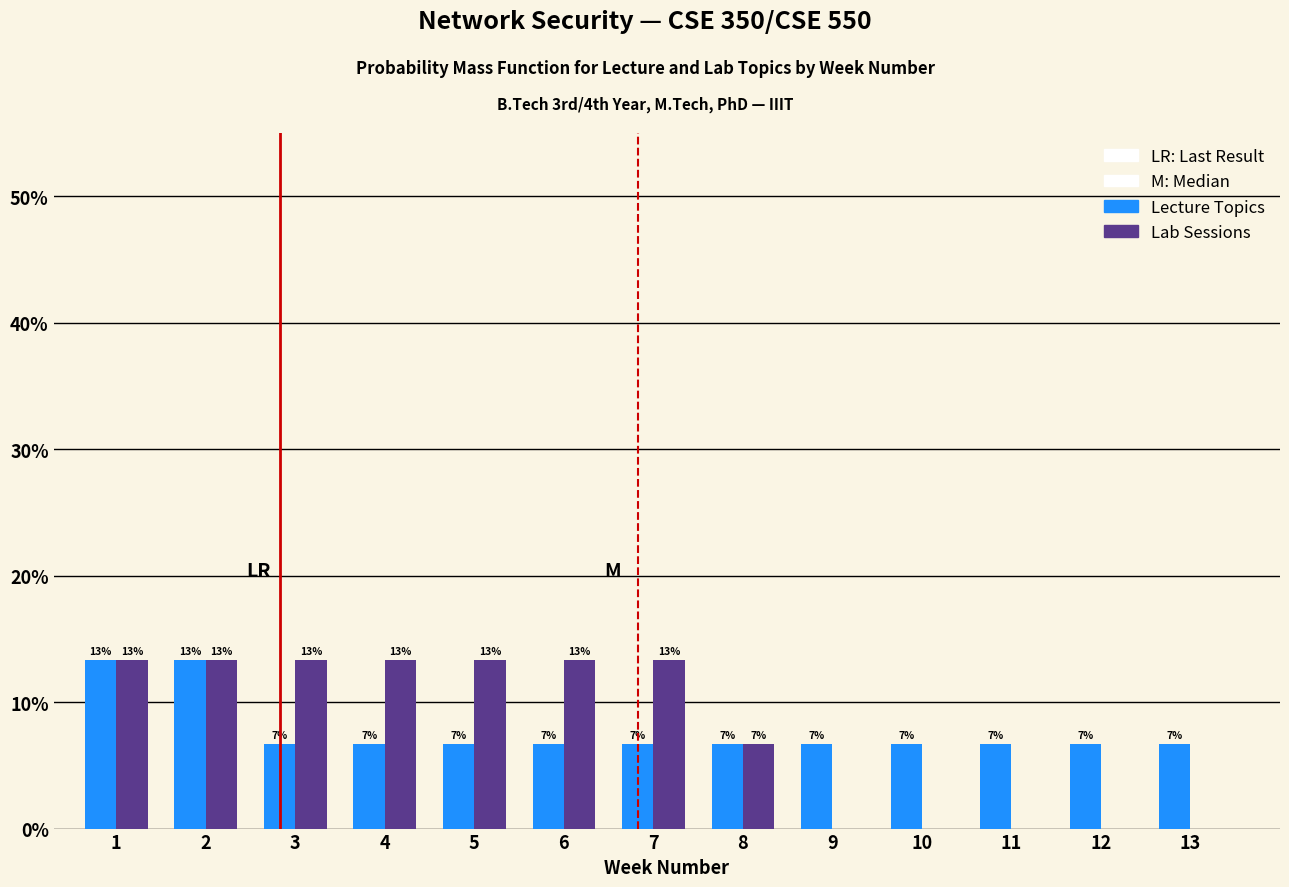

How many groups of bars are there?

13